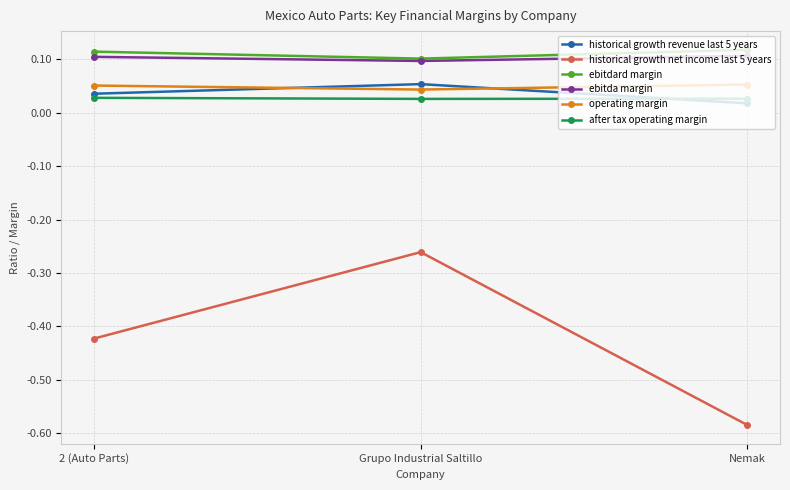

The value of historical growth revenue last 5 years at Grupo Industrial Saltillo is 0.1. True or false?

True